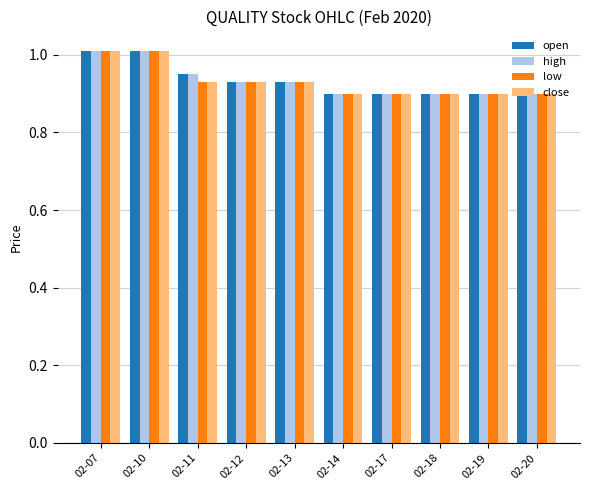

How many groups of bars are there?

10